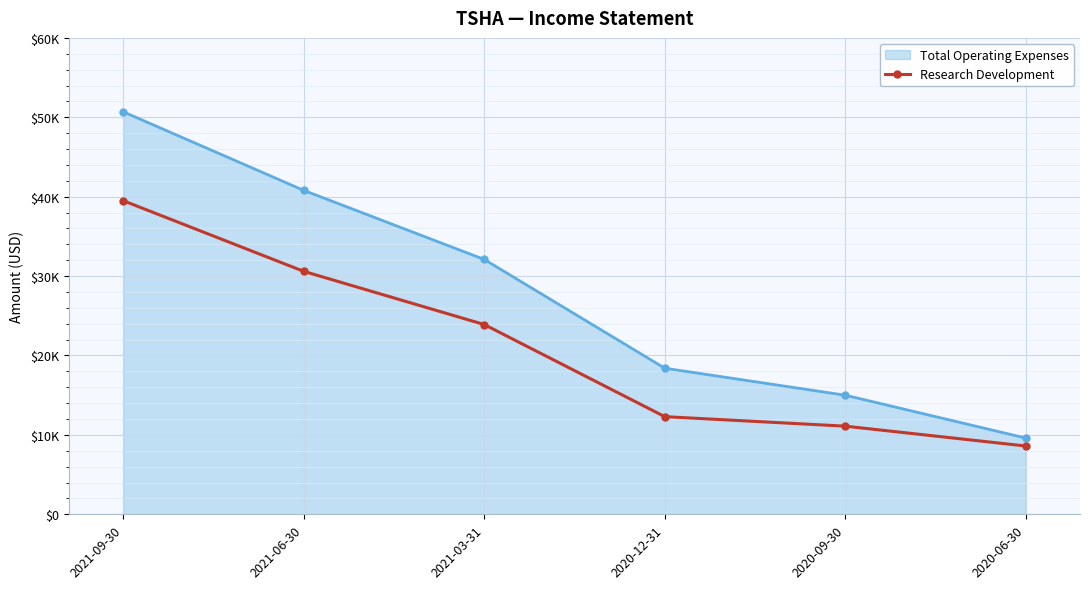

What is the label of the 2nd point from the left?

2021-06-30